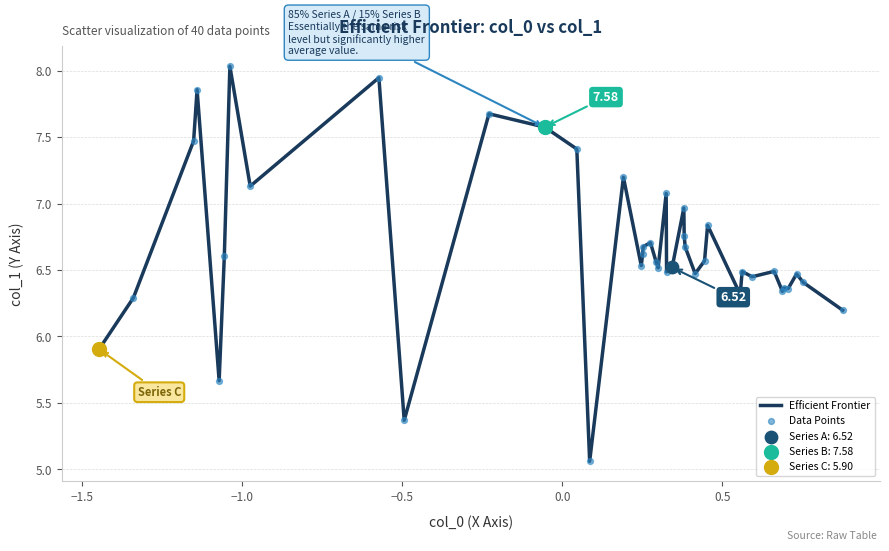

What is the difference between the maximum and minimum values?

3.0